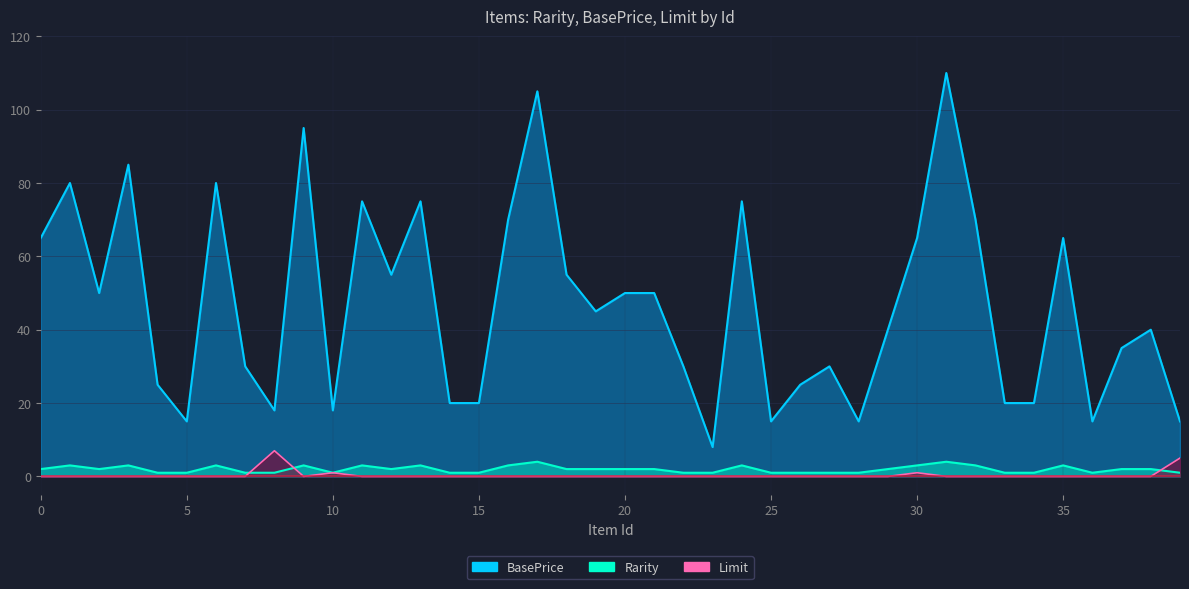

What is the sum of the BasePrice values at 6 and 8?

98